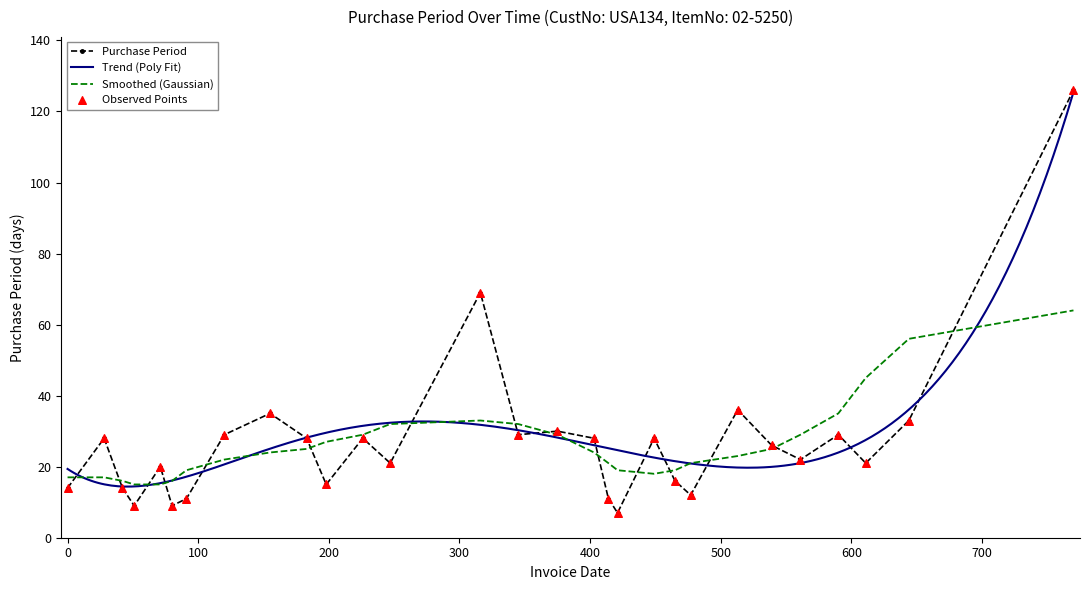

Which has a higher value, 2016-12-12 or 2015-06-22?

2016-12-12